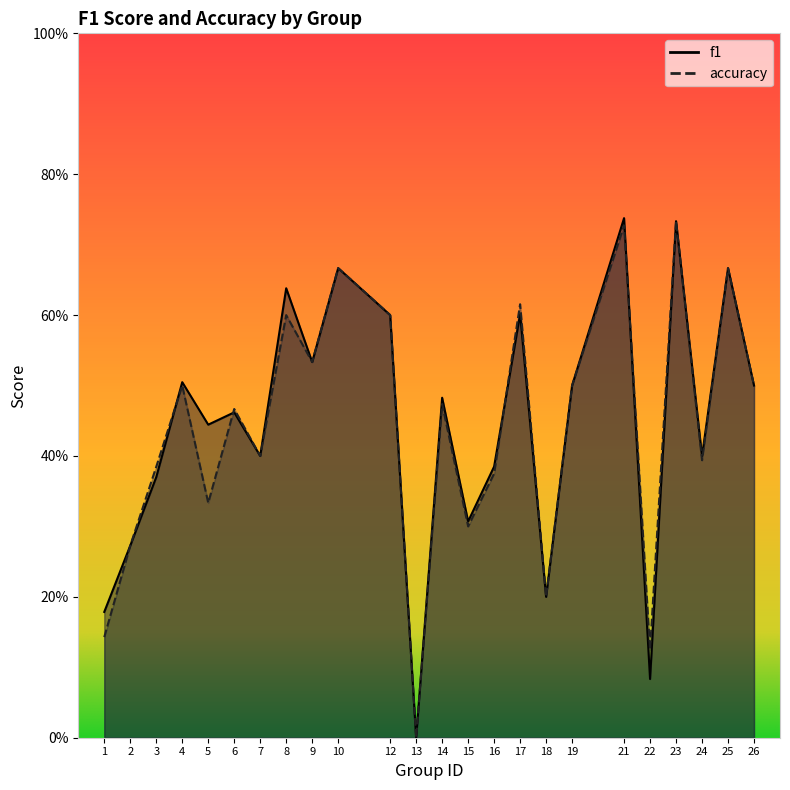

What is the value of the f1 point at the 13th from the left?

0.5